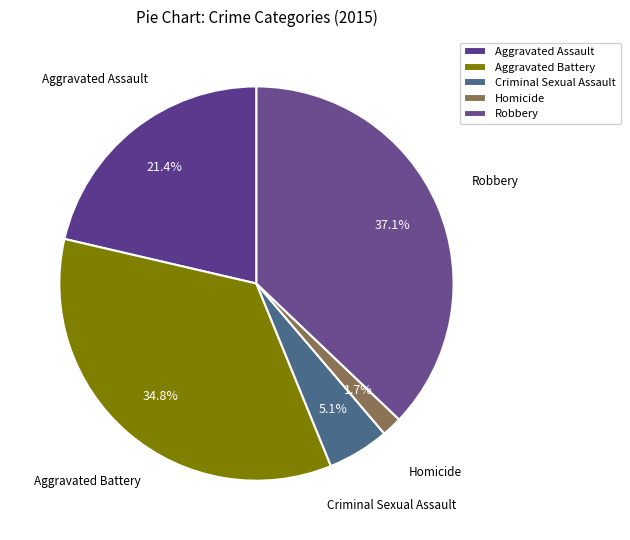

How many slices are in this pie chart?

5